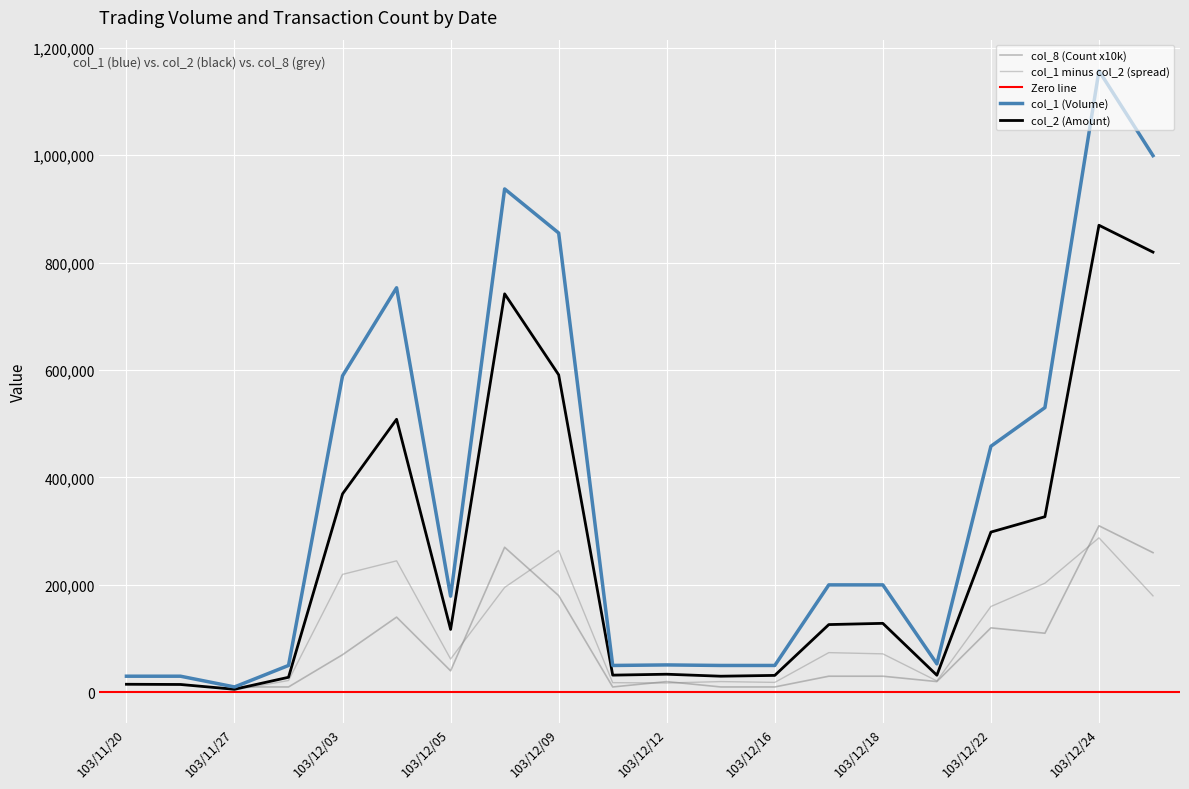

What is the value of the col_1 (Volume) point at the 11th from the left?

51000